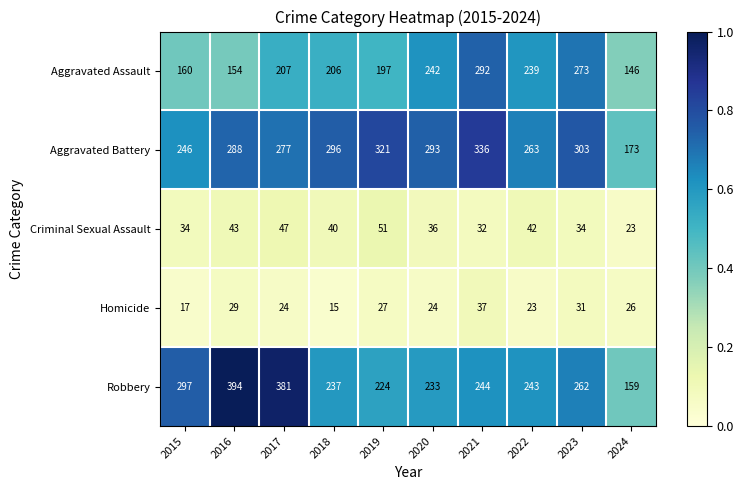

Which category has the lowest value across all series?

2018